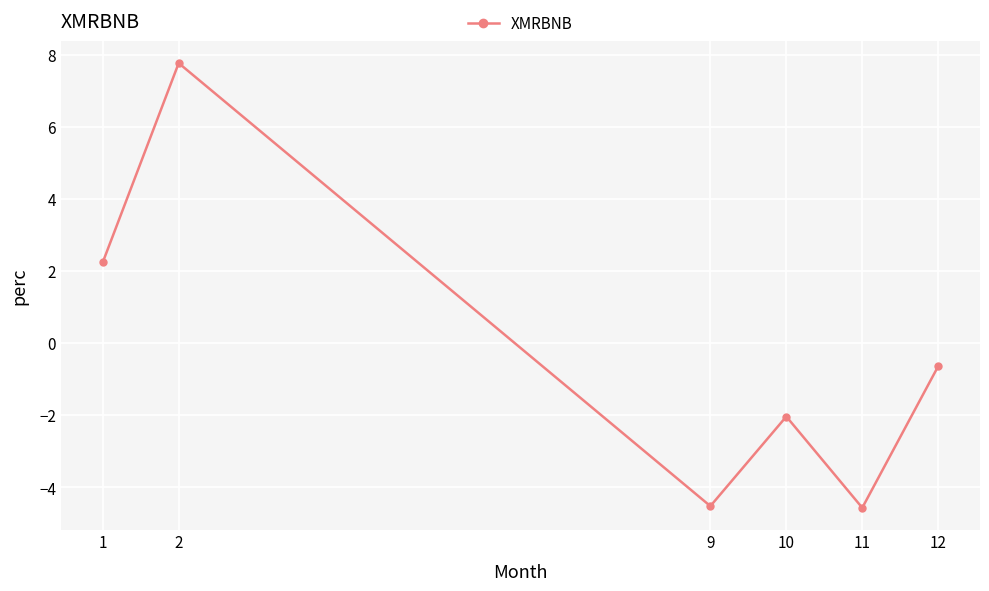

How many values are above zero?

2